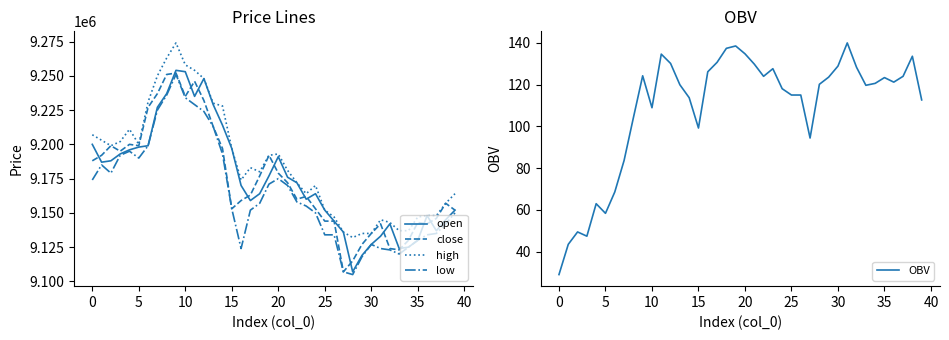

List the series in order of their peak value, highest first.

high, open, close, low, OBV